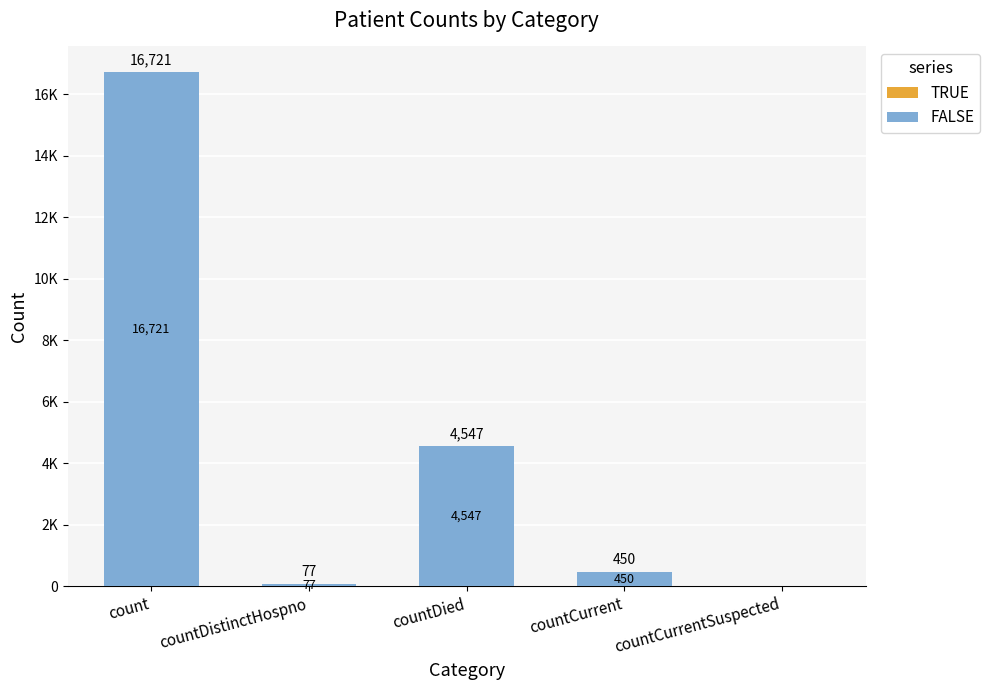

Are the bars horizontal?

No